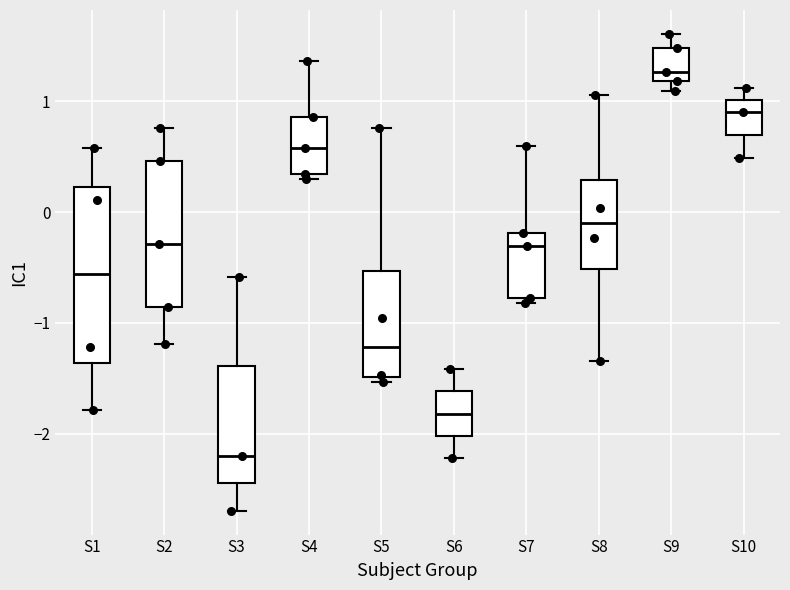

Reading left to right, transcribe this box plot: for each box, give where its median line is, the range the box spans, and where its two whiskers end, as read against the y-axis. The values are not printed on the chart, so give them approximately, as read against the axis.

S1: median -0.6, box -1.4 to 0.2, whiskers -1.8 to 0.6
S2: median -0.3, box -0.9 to 0.5, whiskers -1.2 to 0.8
S3: median -2.2, box -2.5 to -1.4, whiskers -2.7 to -0.6
S4: median 0.6, box 0.3 to 0.9, whiskers 0.3 (just below the box's lower edge) to 1.4
S5: median -1.2, box -1.5 to -0.5, whiskers -1.5 (just below the box's lower edge) to 0.8
S6: median -1.8, box -2.0 to -1.6, whiskers -2.2 to -1.4
S7: median -0.3, box -0.8 to -0.2, whiskers -0.8 (just below the box's lower edge) to 0.6
S8: median -0.1, box -0.5 to 0.3, whiskers -1.3 to 1.1
S9: median 1.3, box 1.2 to 1.5, whiskers 1.1 to 1.6
S10: median 0.9, box 0.7 to 1.0, whiskers 0.5 to 1.1